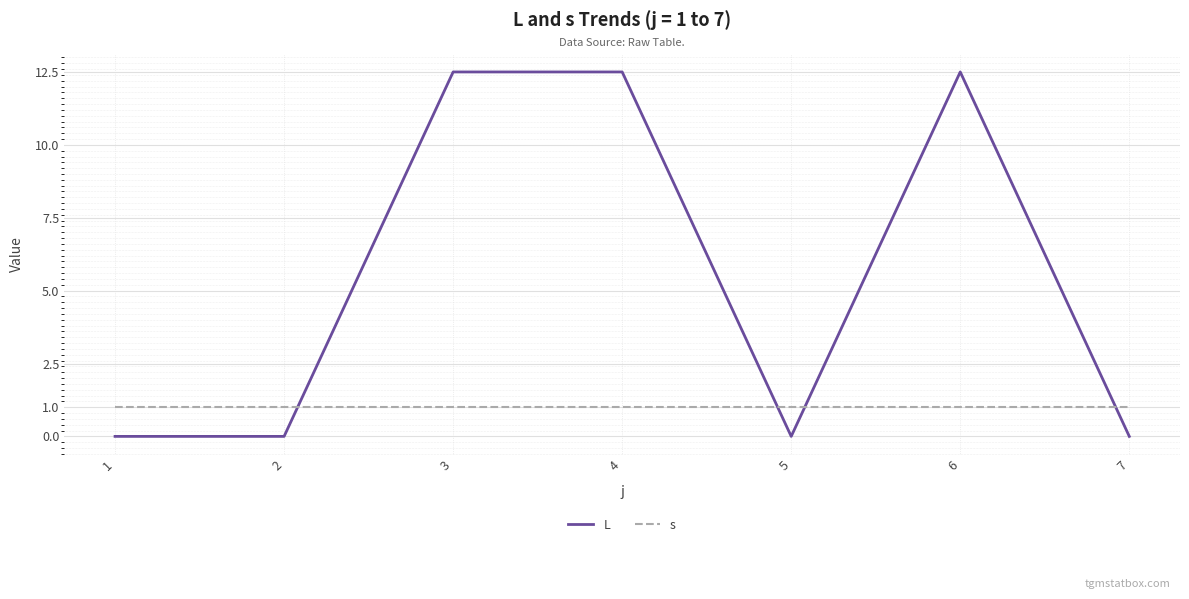

Reading left to right, transcribe all the data shown in this chart.

L: 0.0	0.0	12.5	12.5	0.0	12.5	0.0
s: 1.0	1.0	1.0	1.0	1.0	1.0	1.0